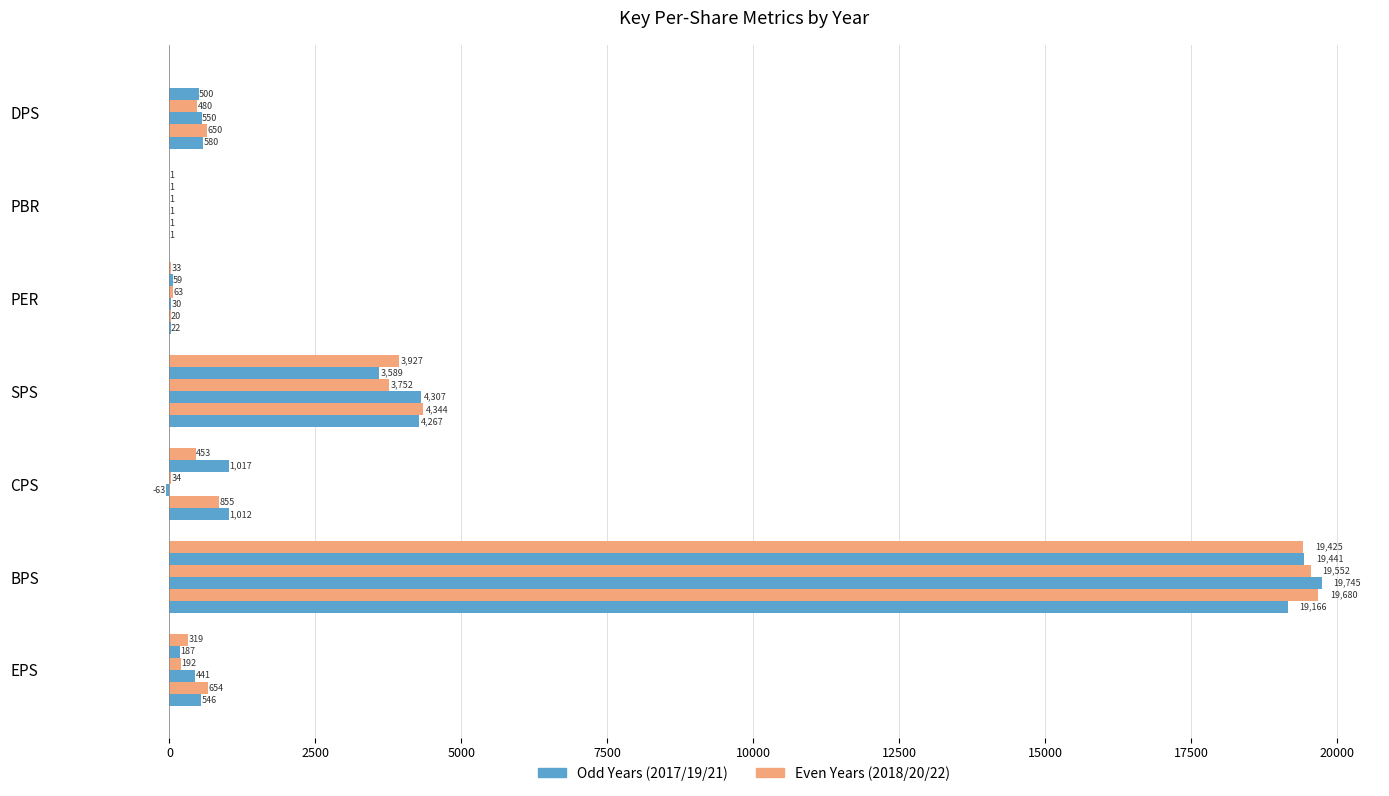

Count the number of categories in the chart.

7